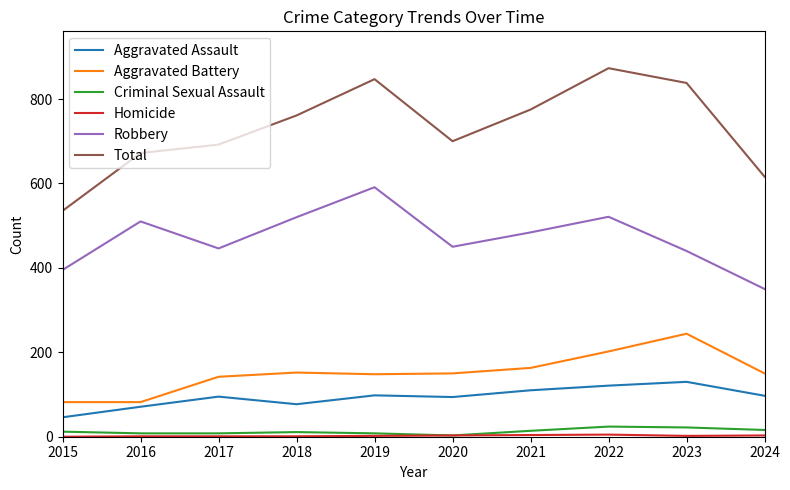

List the labels in order of Total value, largest first.

2022, 2019, 2023, 2021, 2018, 2020, 2017, 2016, 2024, 2015